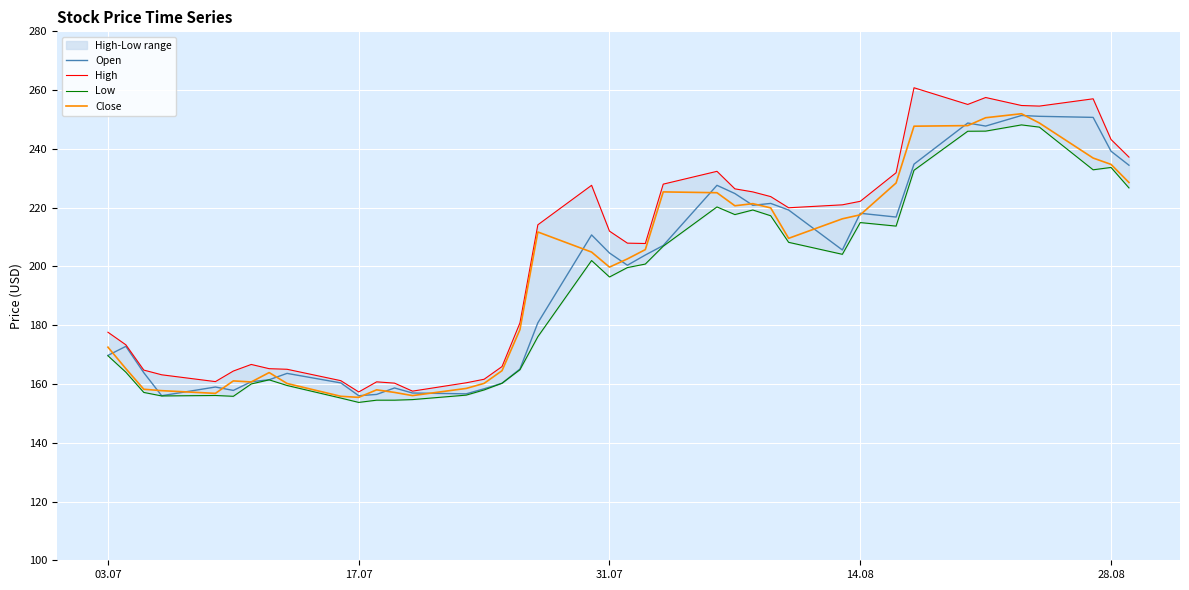

What is the maximum value shown in the chart?

260.8